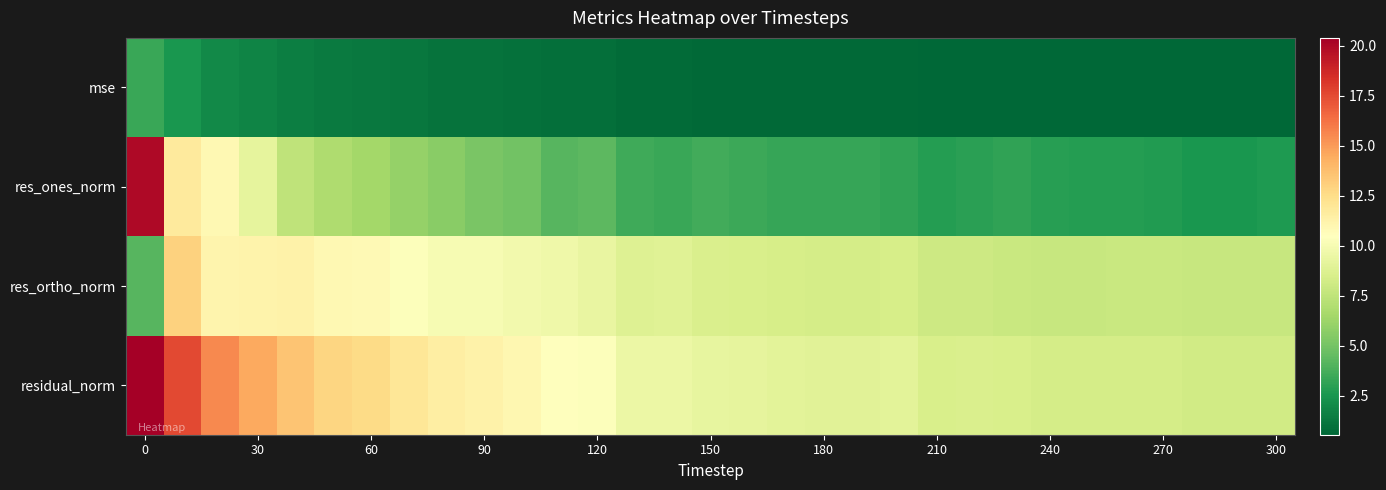

Reading left to right, extract all data points from this chart.

mse: 3.4	2.5	2.0	1.7	1.5	1.4	1.3	1.2	1.1	1.0	1.0	0.9	0.9	0.7	0.7	0.7	0.7	0.7	0.7	0.7	0.7	0.6	0.6	0.6	0.6	0.6	0.6	0.6	0.6	0.6	0.6
res_ones_norm: 20.0	11.8	10.9	9.2	7.5	6.9	6.5	6.1	5.6	5.1	4.9	4.2	4.3	3.5	3.4	3.6	3.5	3.3	3.3	3.3	3.2	2.9	3.0	3.1	2.9	2.8	2.8	2.8	2.5	2.5	2.7
res_ortho_norm: 4.2	13.0	11.2	11.2	11.3	10.9	10.8	10.3	10.1	10.0	9.8	9.6	9.4	8.8	8.9	8.6	8.5	8.5	8.3	8.4	8.4	8.0	8.0	7.9	7.8	7.8	7.8	7.9	7.8	7.8	7.8
residual_norm: 20.4	17.5	15.6	14.5	13.5	12.9	12.6	12.0	11.5	11.3	11.0	10.5	10.3	9.5	9.5	9.3	9.2	9.1	9.0	9.0	9.0	8.5	8.5	8.5	8.3	8.3	8.3	8.4	8.2	8.2	8.2